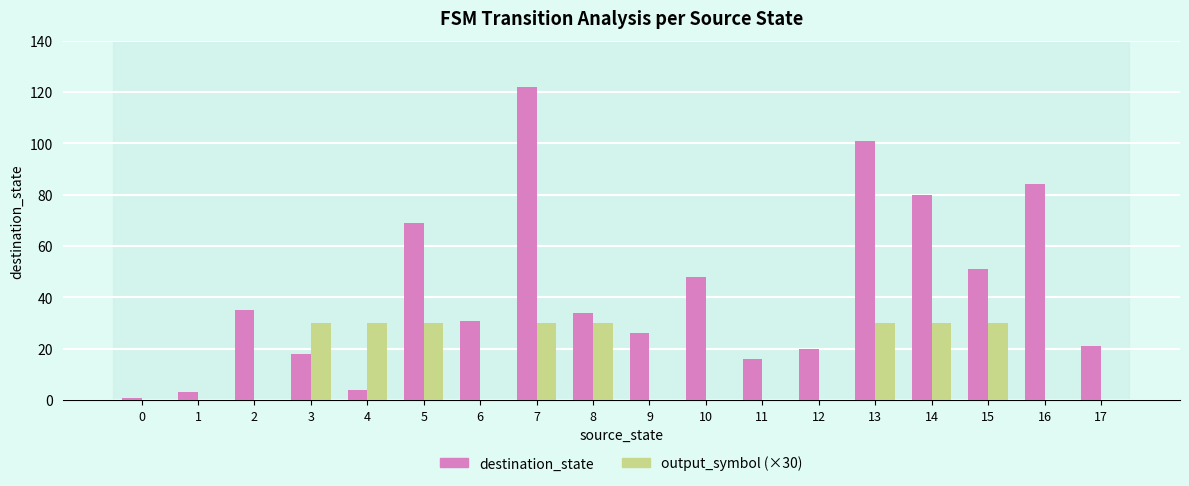

Reading right to left, list all the values displayed in this chart.

destination_state: 21	84	51	80	101	20	16	48	26	34	122	31	69	4	18	35	3	1
output_symbol (×30): 0	0	30	30	30	0	0	0	0	30	30	0	30	30	30	0	0	0